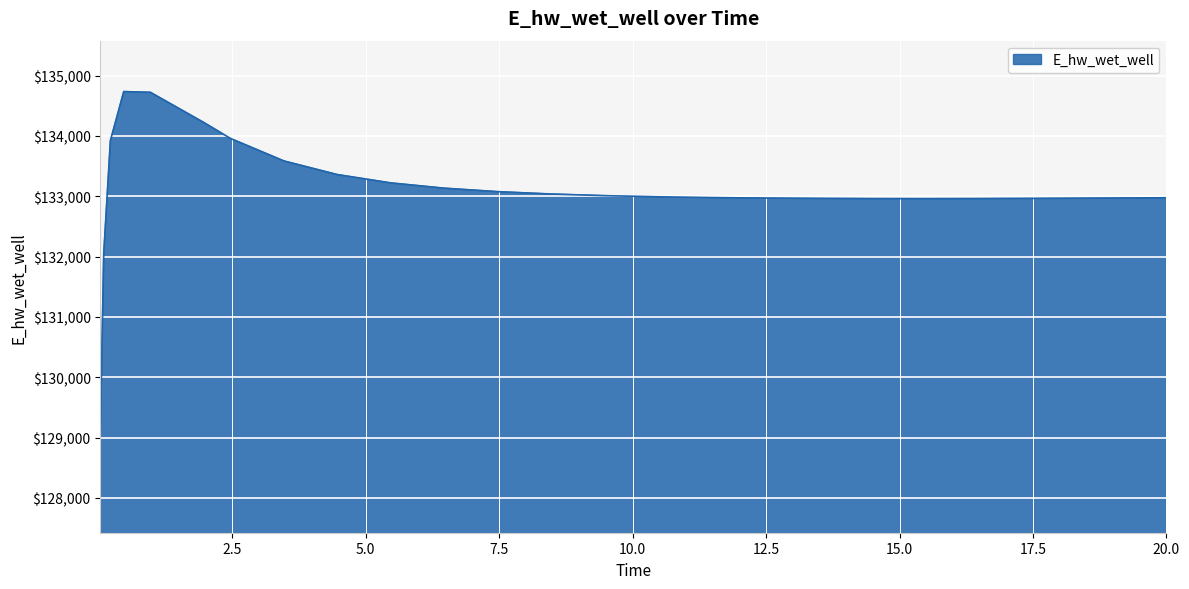

What is the maximum value shown in the chart?

134736.5